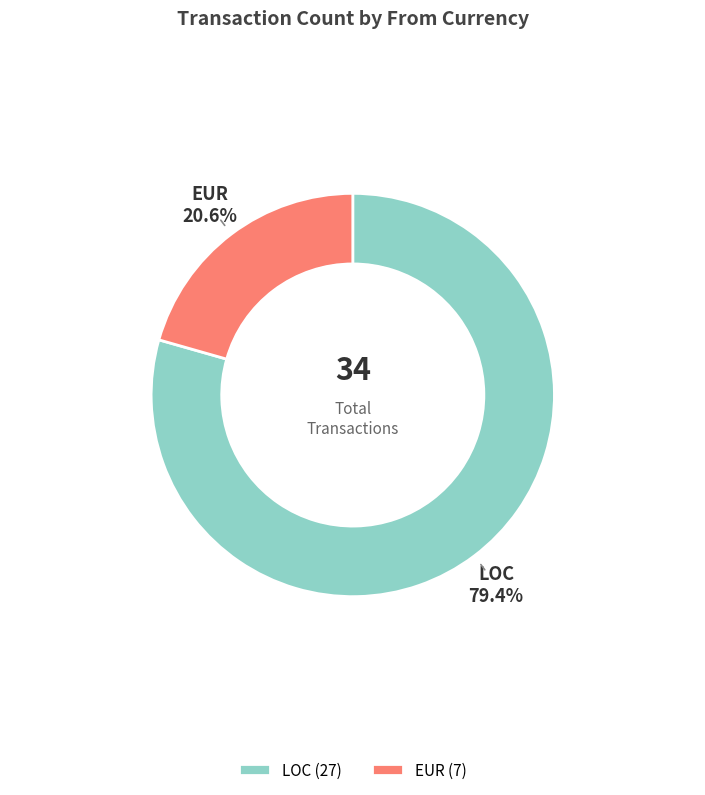

What portion of the pie excludes EUR?

79.4%